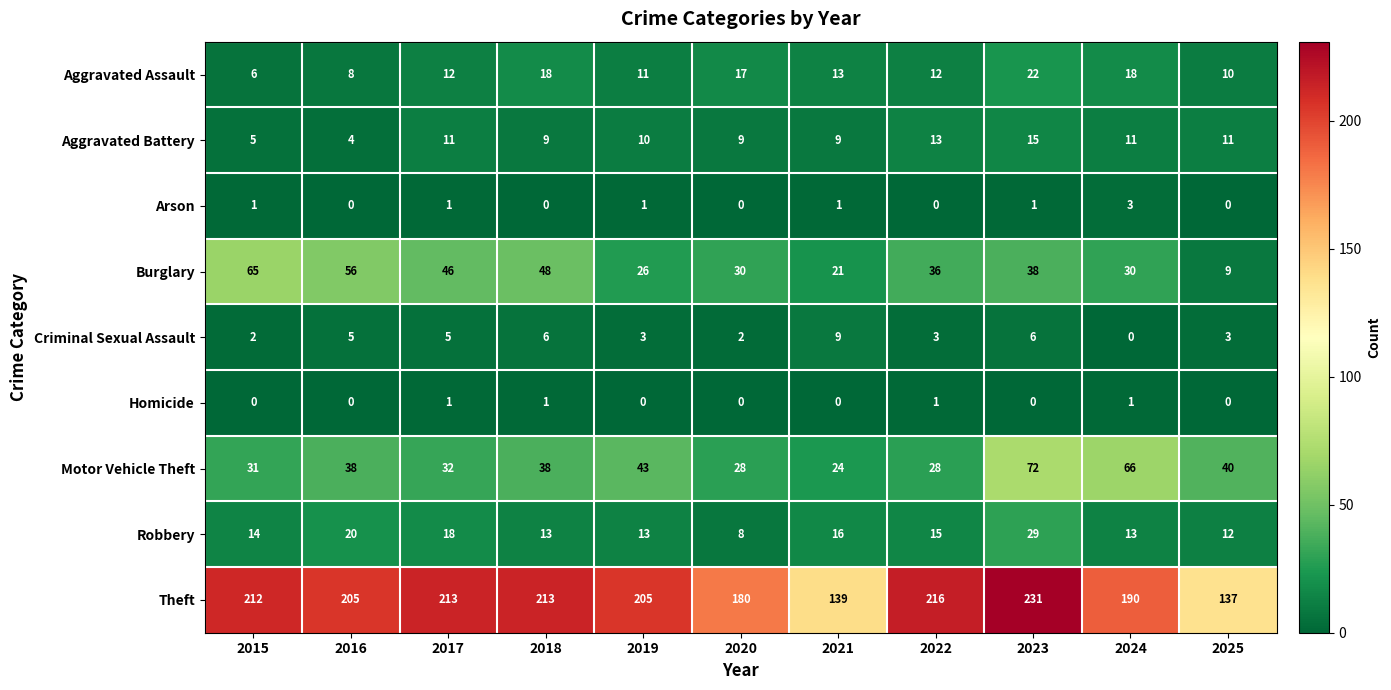

List the series in order of their peak value, highest first.

Theft, Motor Vehicle Theft, Burglary, Robbery, Aggravated Assault, Aggravated Battery, Criminal Sexual Assault, Arson, Homicide